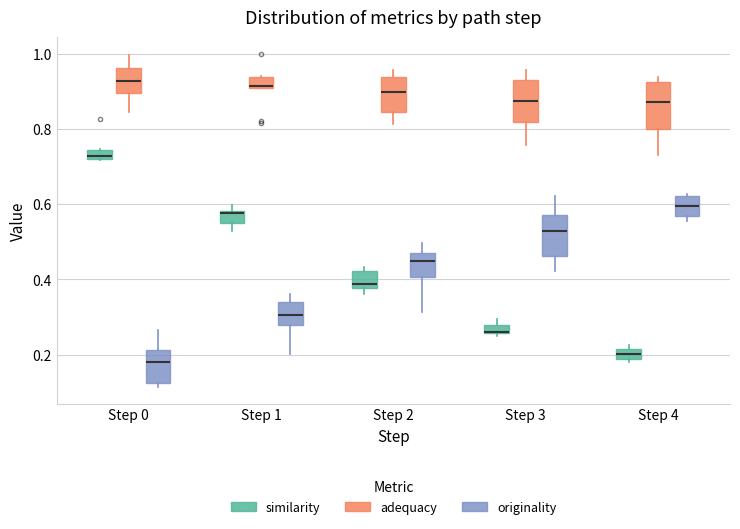

Where is the lower edge of the box for Step 4 (originality) on the y-axis? The values are not printed on the chart, so give them approximately, as read against the axis.

0.56